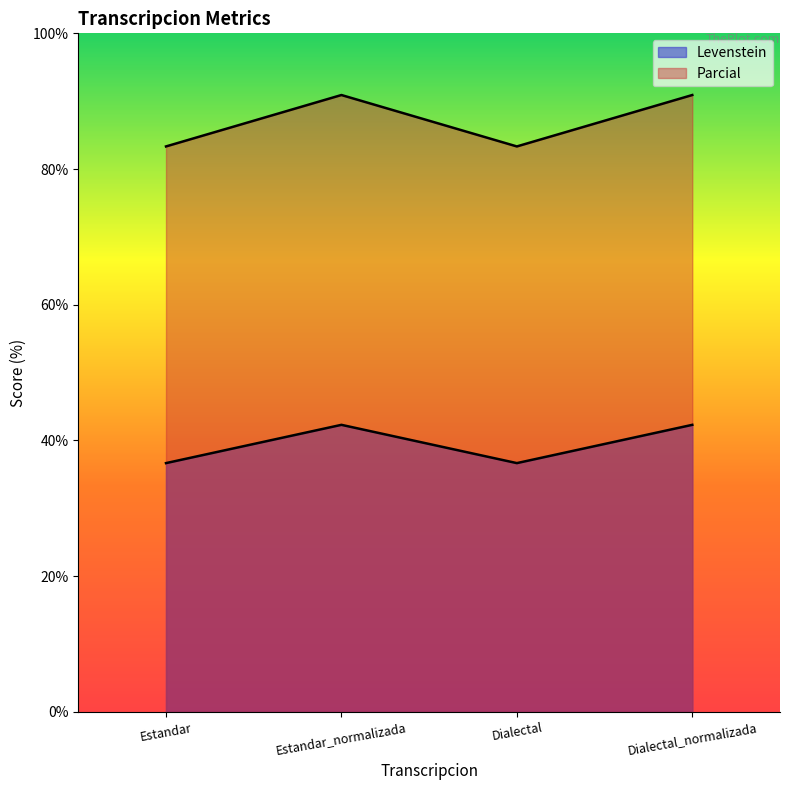

Which series has the largest range (max minus min)?

Levenstein